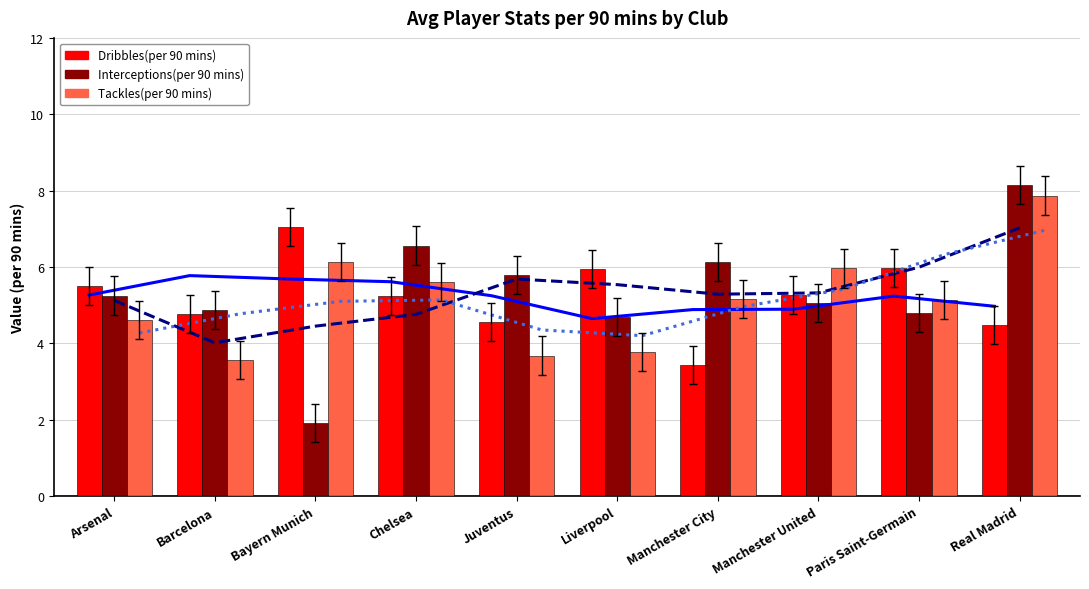

How many groups of bars are there?

10